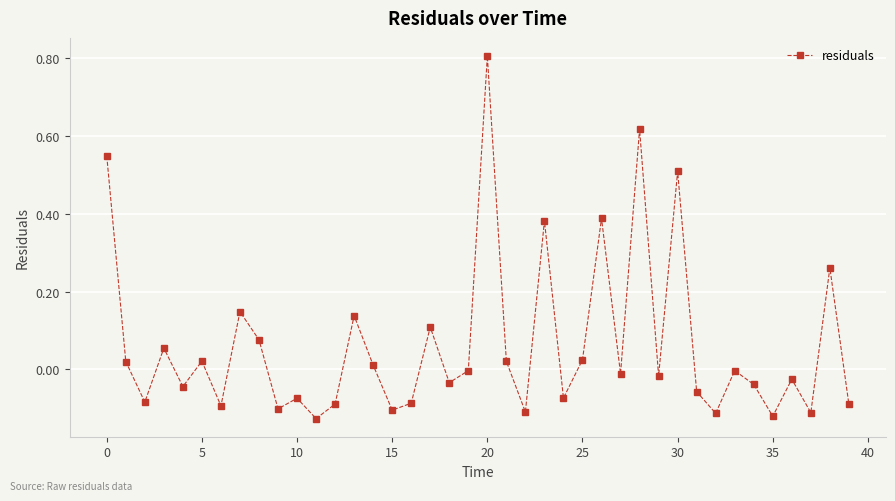

How many lines are shown in the chart?

1